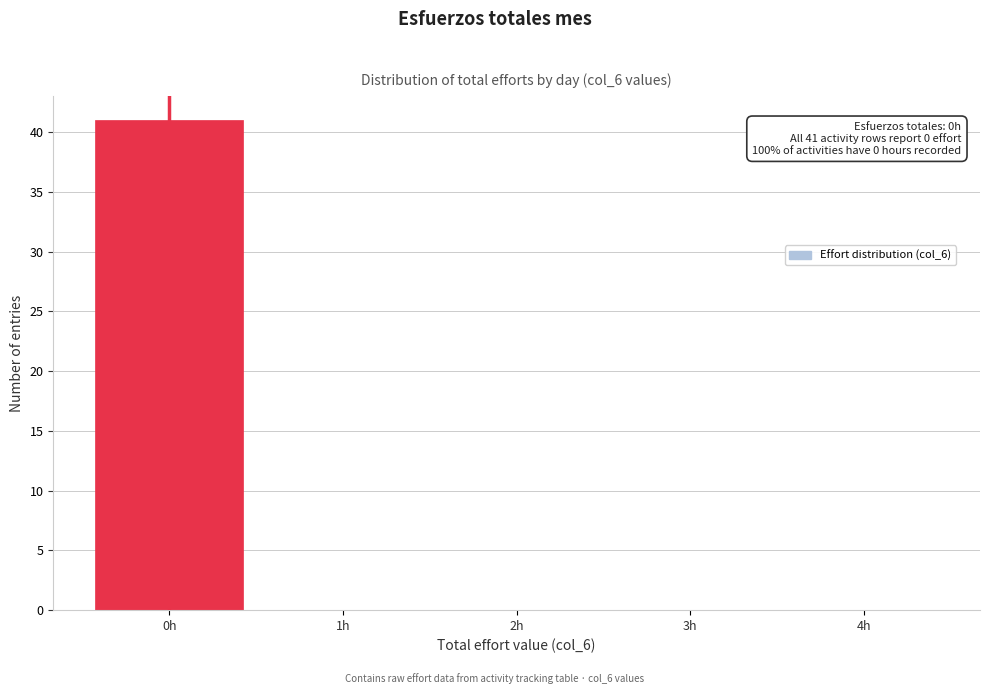

Which range on the x-axis has the tallest bar?

-0.5 to 0.5